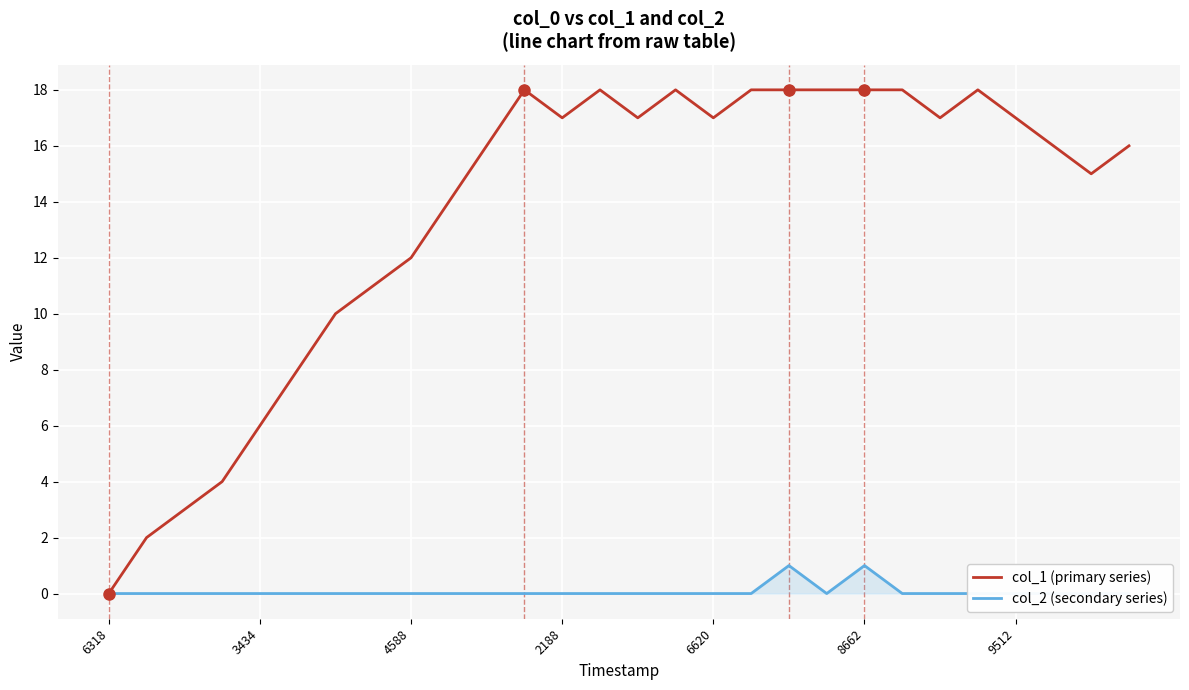

What value does the col_2 series have at 8662?

1